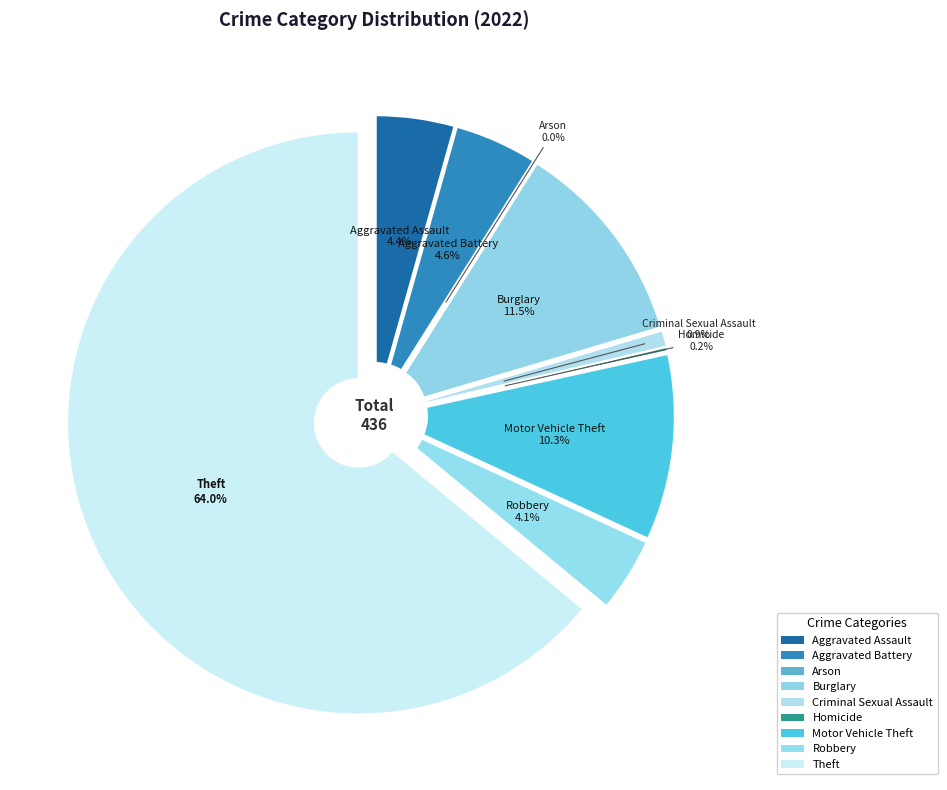

To the nearest percent, what is the combined percentage of Burglary and Criminal Sexual Assault?

12%